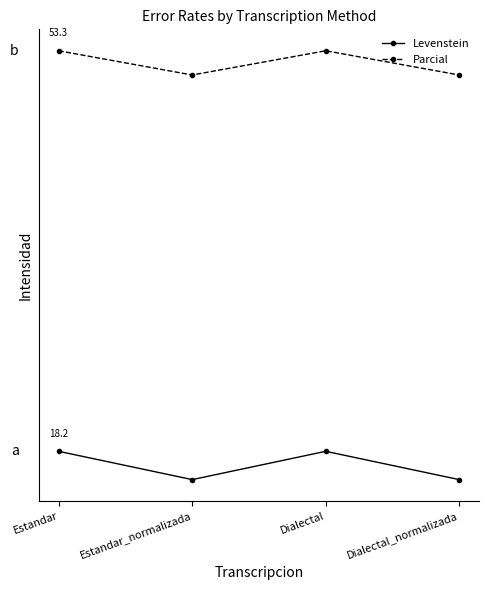

Which series has the widest spread of values?

Levenstein